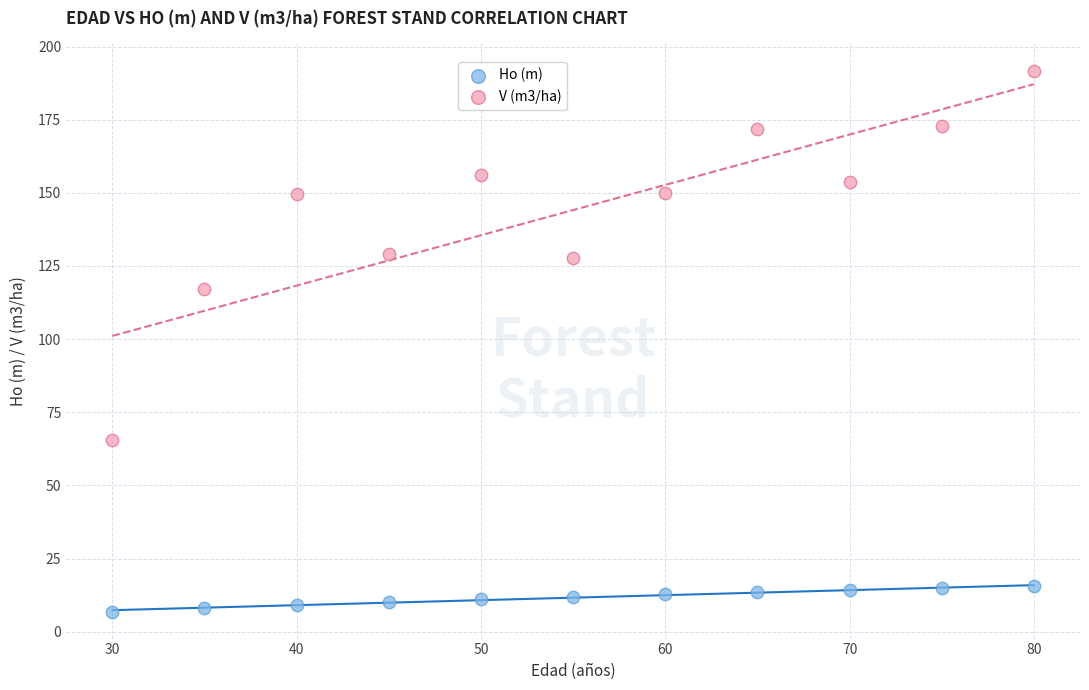

Which series reaches the minimum Y coordinate?

Ho (m)